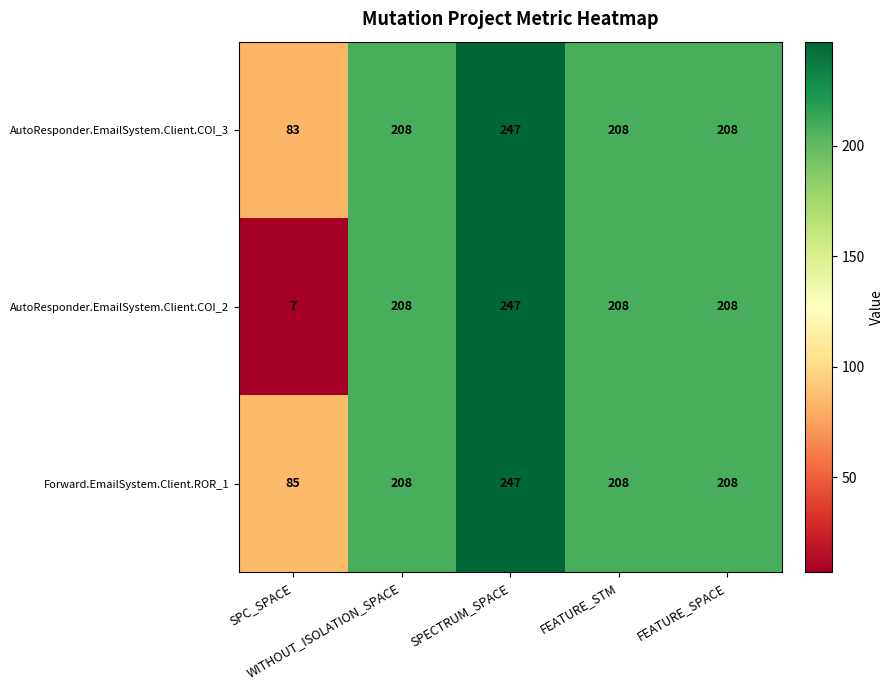

Which series has the largest total across all categories?

Forward.EmailSystem.Client.ROR_1